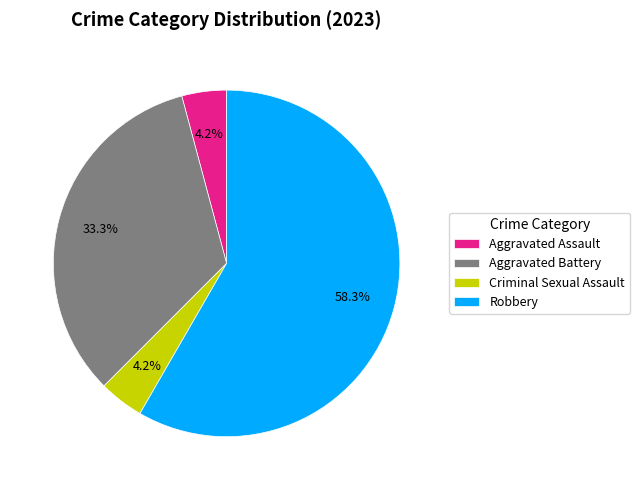

What is the ratio of the value at Aggravated Assault to the value at Criminal Sexual Assault?

1.0